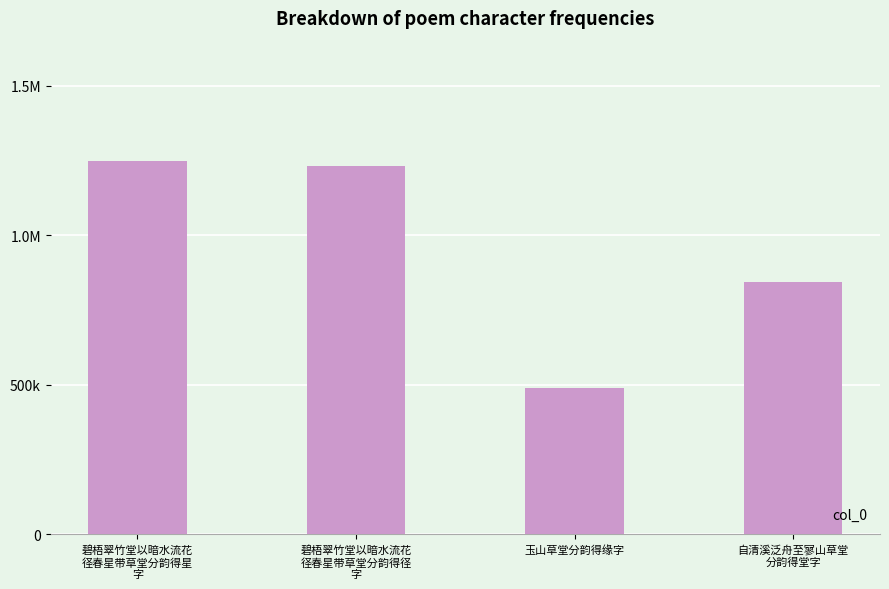

Reading left to right, transcribe all the data shown in this chart.

碧梧翠竹堂以暗水流花
径春星带草堂分韵得星
字=1249185	碧梧翠竹堂以暗水流花
径春星带草堂分韵得径
字=1231840	玉山草堂分韵得缘字=489742	自清溪泛舟至寥山草堂
分韵得堂字=843282